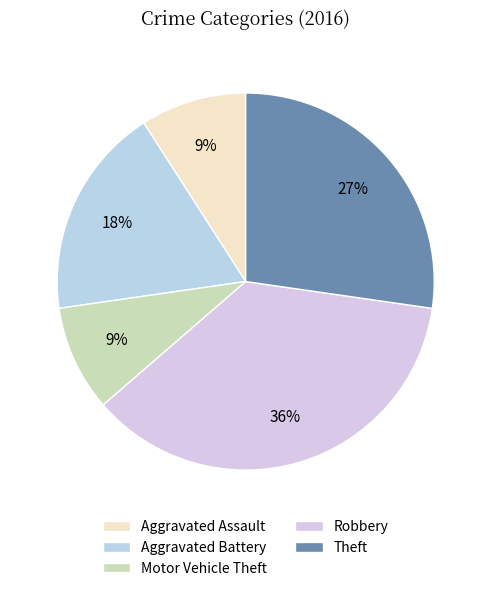

Combined, do Aggravated Battery and Aggravated Assault account for over 50%?

No